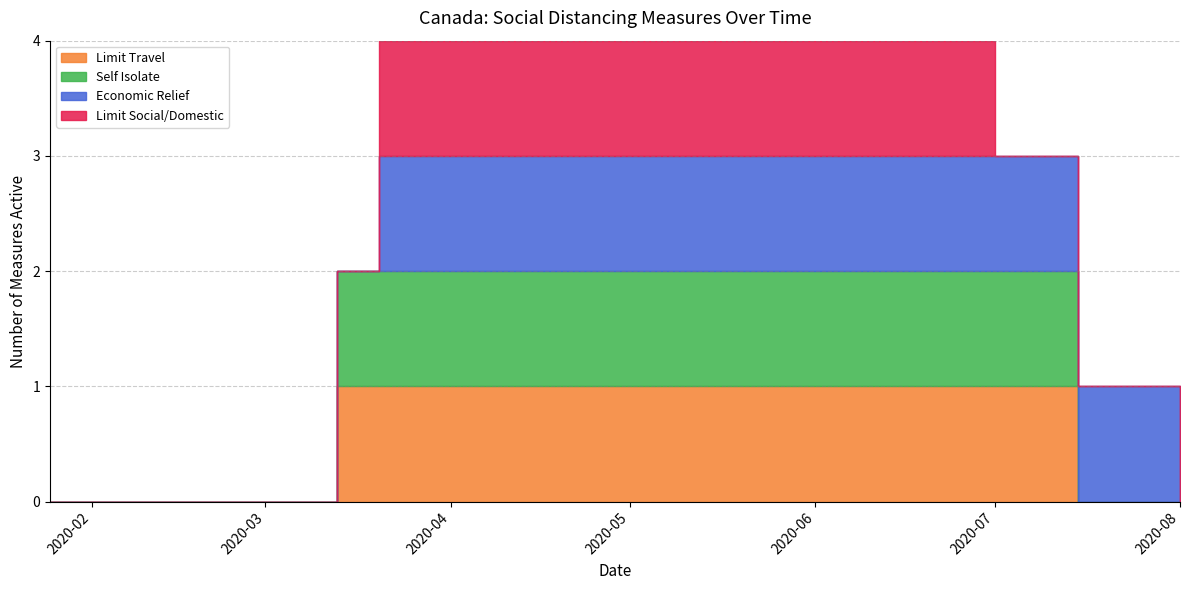

How many series are shown in this chart?

4